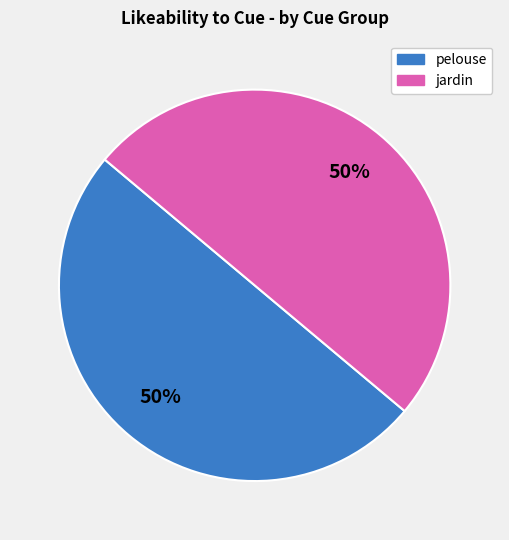

To the nearest percent, what is the average slice percentage?

50%